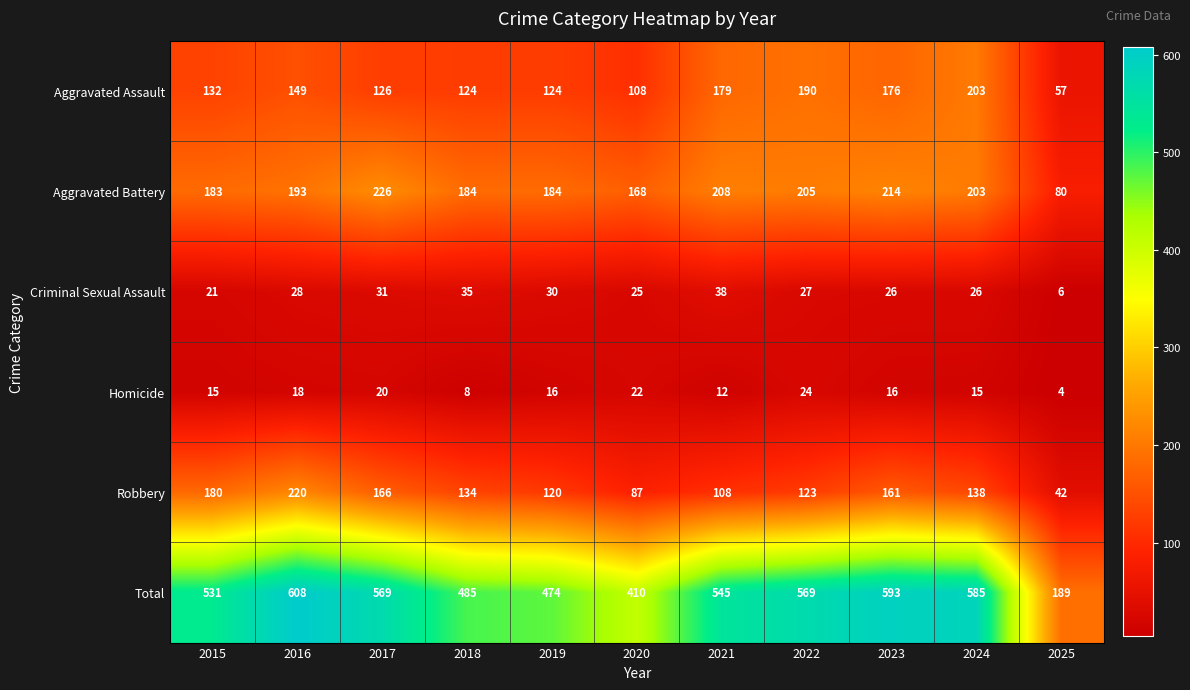

Which series has the widest spread of values?

Total